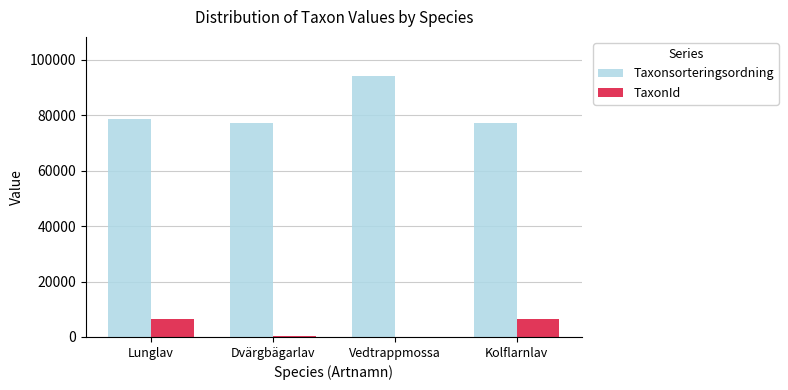

What is the sum of all Taxonsorteringsordning values?

327125